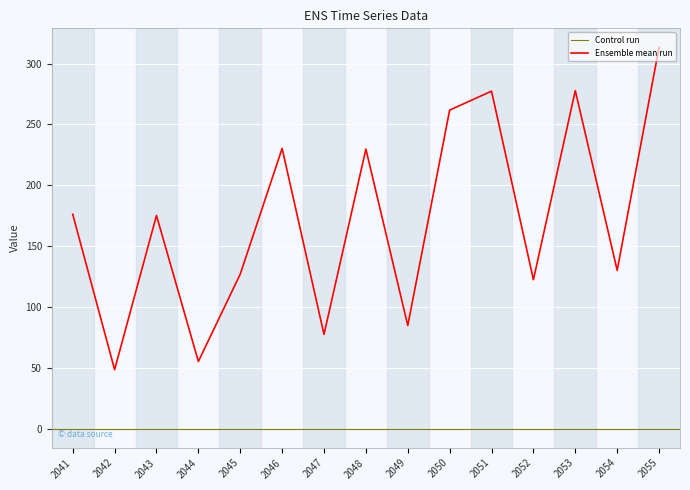

What is the value of the 12th point from the left?

122.4